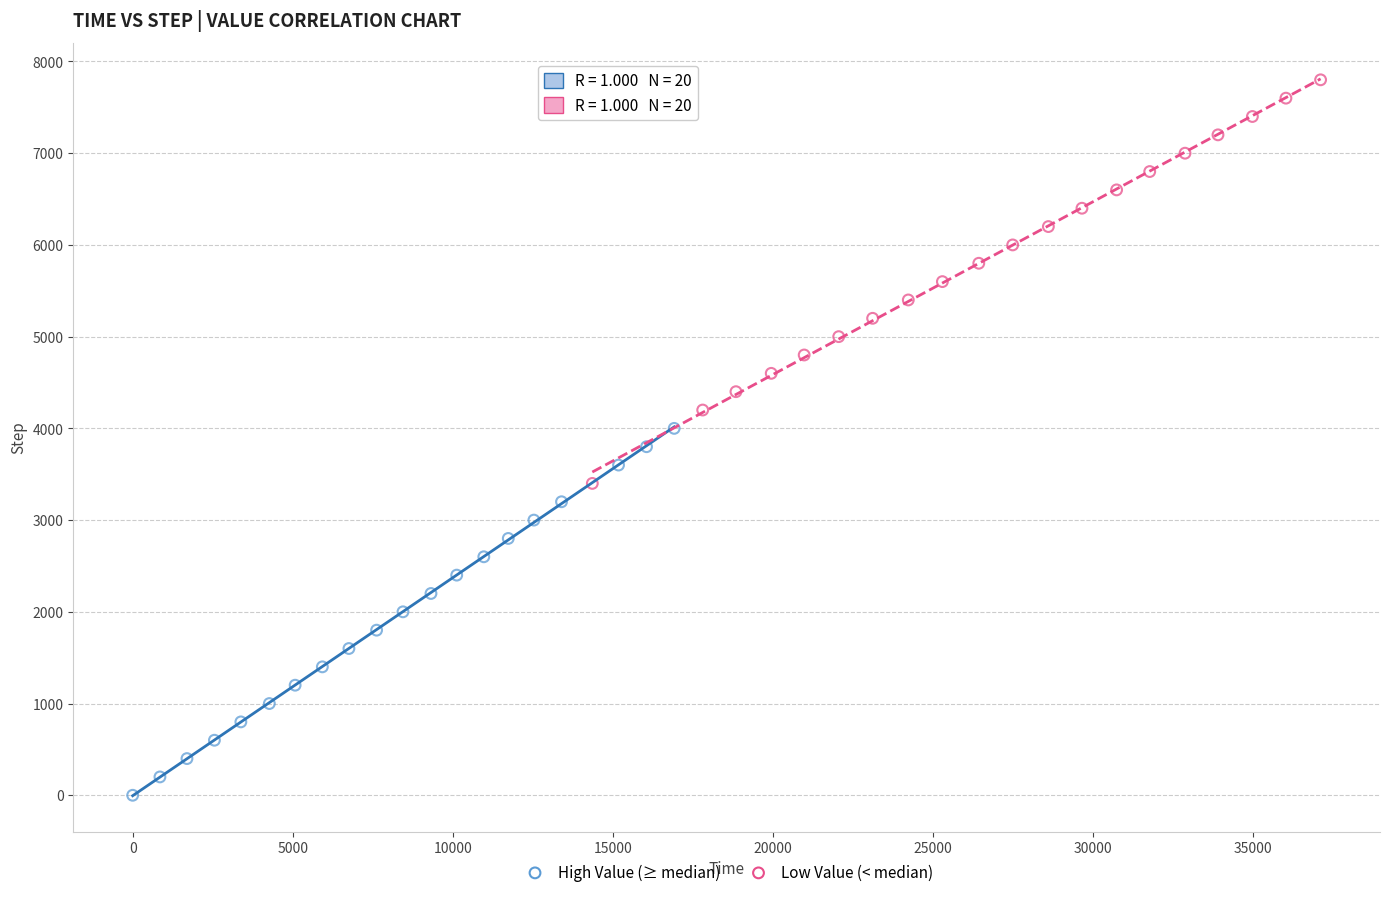

Which series contains the lowest Y value?

High Value (≥ median)